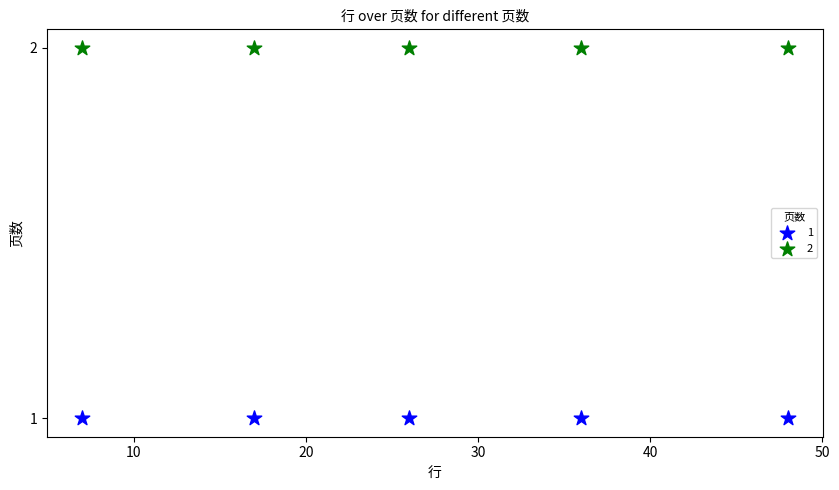

Which series reaches the maximum Y coordinate?

2